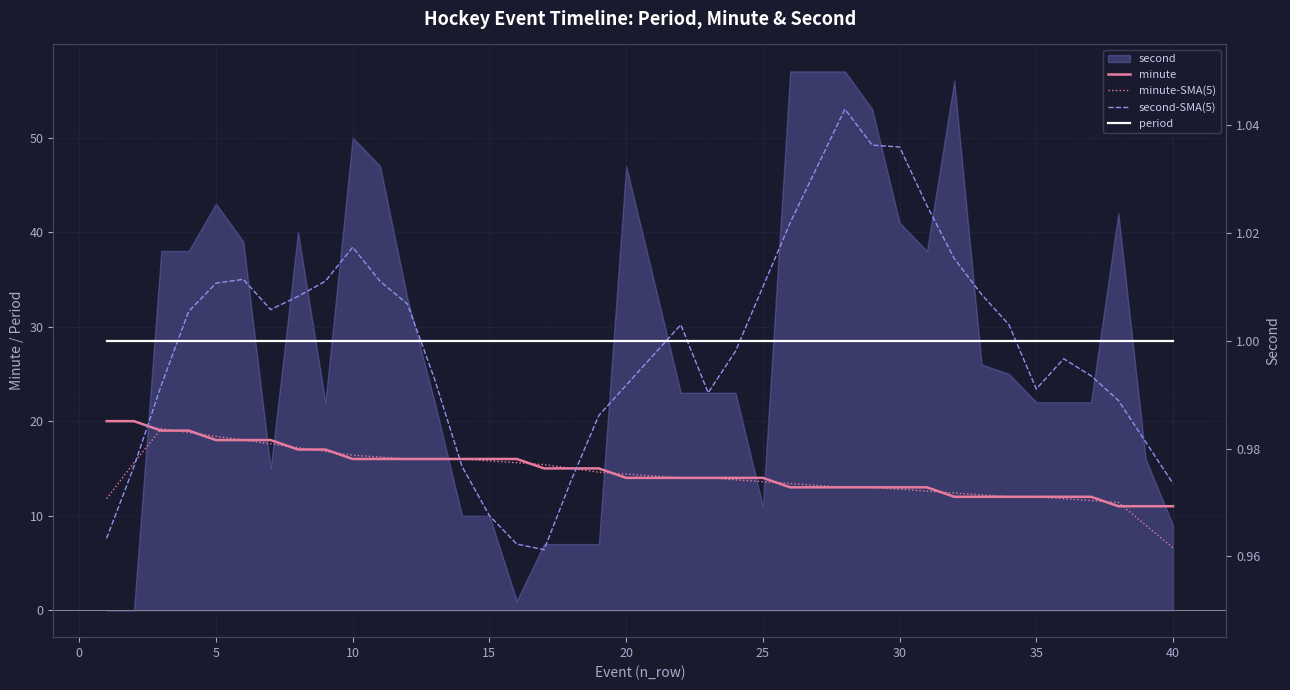

What is the sum of all second-SMA(5) values?

1127.2